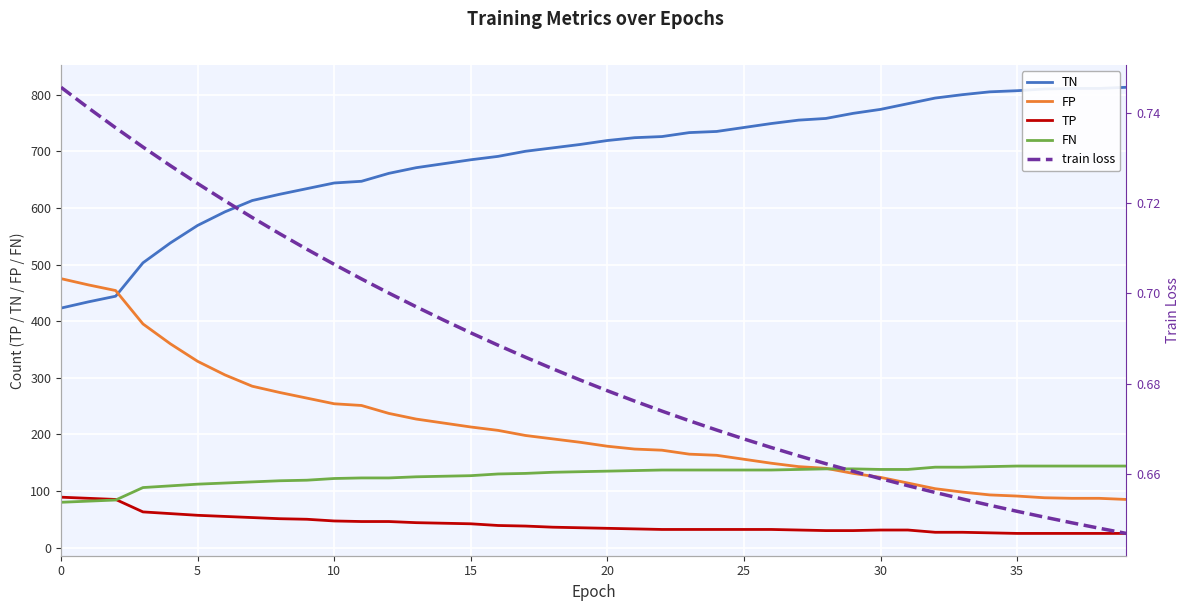

True or false: TN and TP intersect in this chart.

False